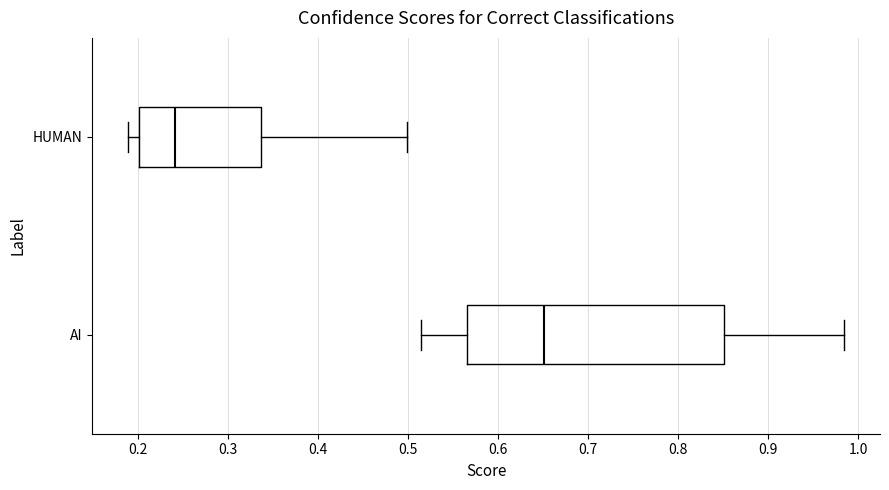

Where does the left whisker of the box for HUMAN end on the x-axis? The values are not printed on the chart, so give them approximately, as read against the axis.

0.19